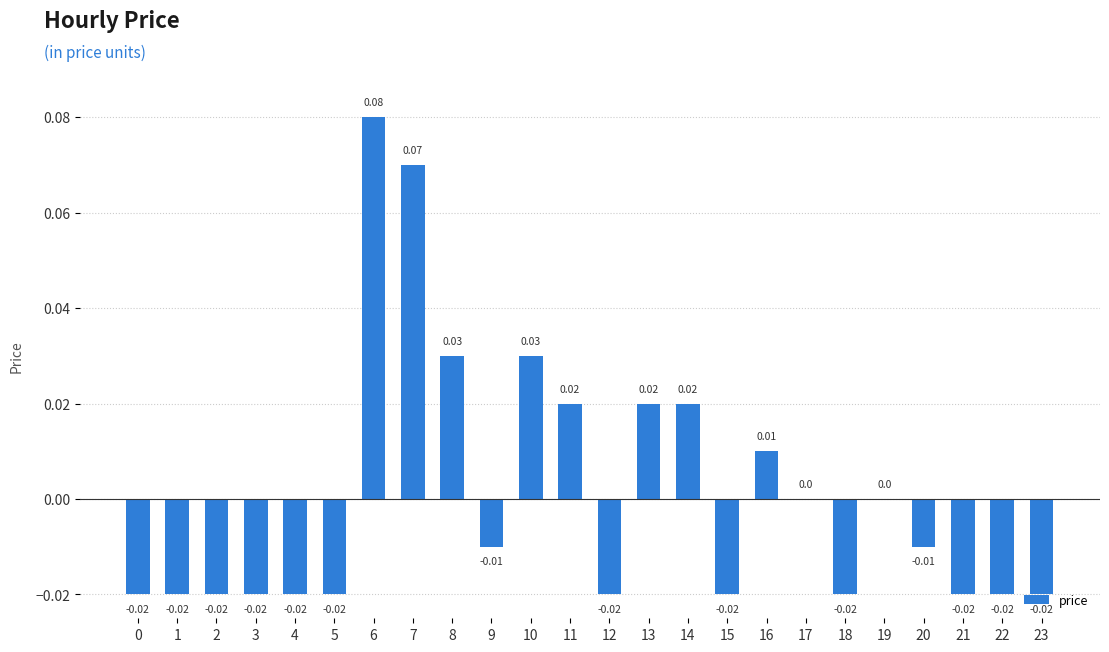

Between 16 and 9, which is larger?

16